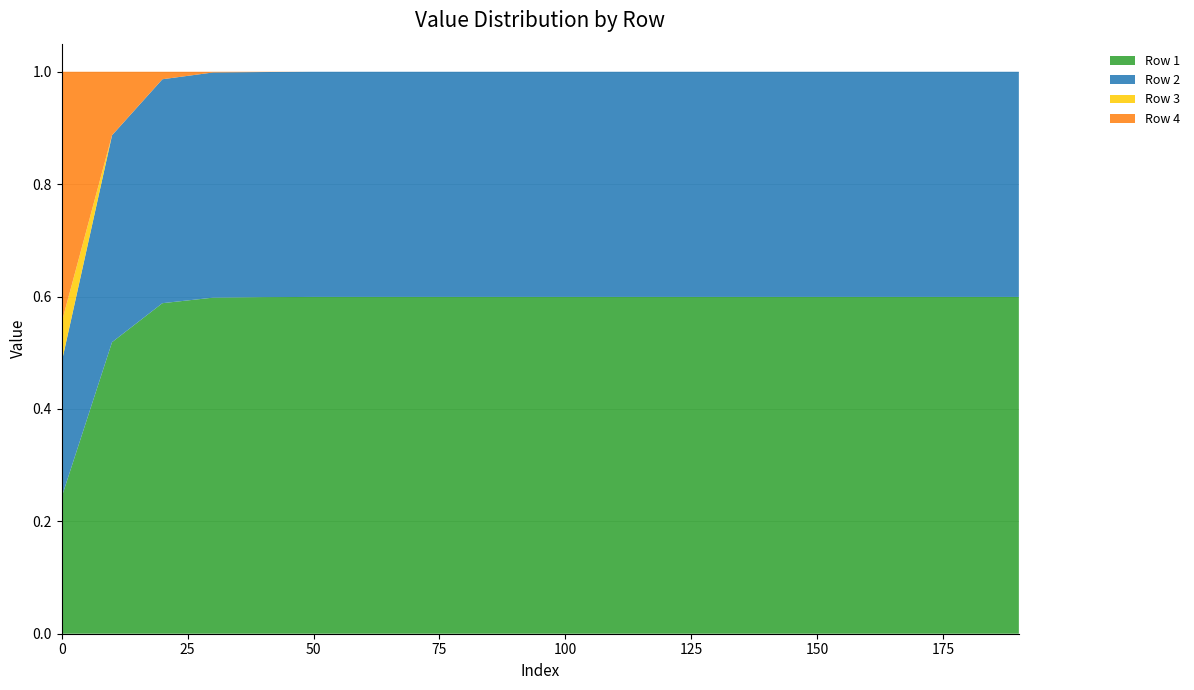

Reading left to right, extract all data points from this chart.

Row 1: 0=0.2	10=0.5	20=0.6	30=0.6	40=0.6	50=0.6	60=0.6	70=0.6	80=0.6	90=0.6	100=0.6	110=0.6	120=0.6	130=0.6	140=0.6	150=0.6	160=0.6	170=0.6	180=0.6	190=0.6
Row 2: 0=0.2	10=0.4	20=0.4	30=0.4	40=0.4	50=0.4	60=0.4	70=0.4	80=0.4	90=0.4	100=0.4	110=0.4	120=0.4	130=0.4	140=0.4	150=0.4	160=0.4	170=0.4	180=0.4	190=0.4
Row 3: 0=0.1	10=0.0	20=0.0	30=0.0	40=0.0	50=0.0	60=0.0	70=0.0	80=0.0	90=0.0	100=0.0	110=0.0	120=0.0	130=0.0	140=0.0	150=0.0	160=0.0	170=0.0	180=0.0	190=0.0
Row 4: 0=0.4	10=0.1	20=0.0	30=0.0	40=0.0	50=0.0	60=0.0	70=0.0	80=0.0	90=0.0	100=0.0	110=0.0	120=0.0	130=0.0	140=0.0	150=0.0	160=0.0	170=0.0	180=0.0	190=0.0